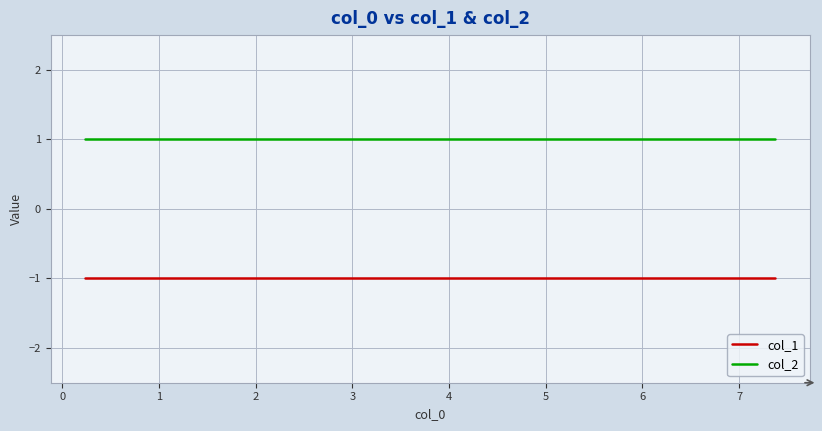

Which series has the largest range (max minus min)?

col_1